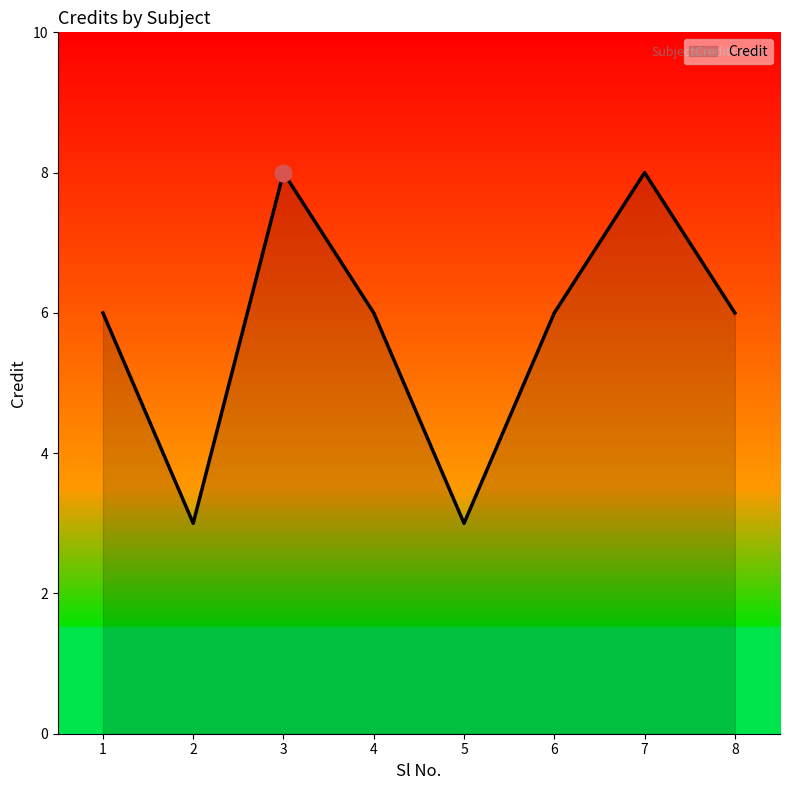

What is the minimum value shown in the chart?

3